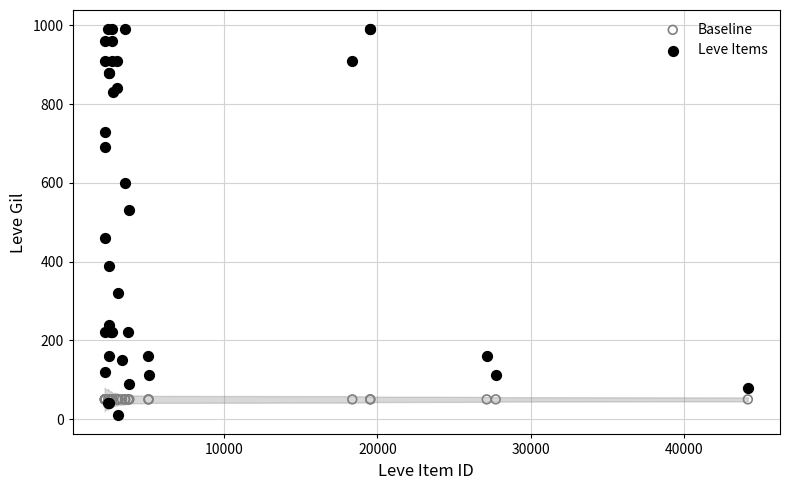

What are all the series names shown in the legend?

Baseline, Leve Items